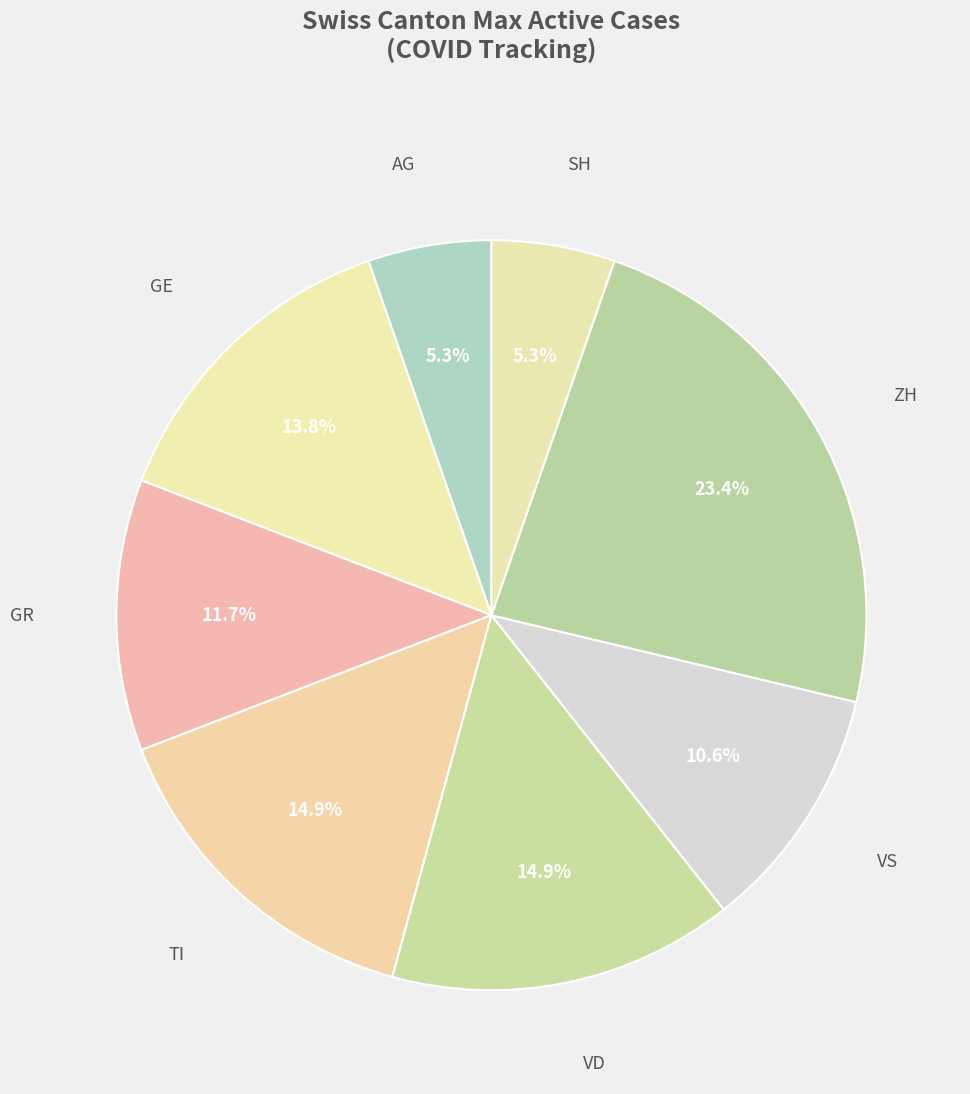

Which category has the smallest portion of the pie?

SH